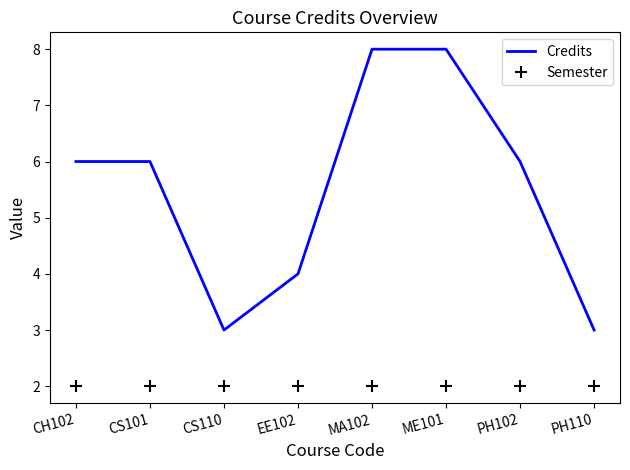

Where is the first local minimum for Credits?

CS110